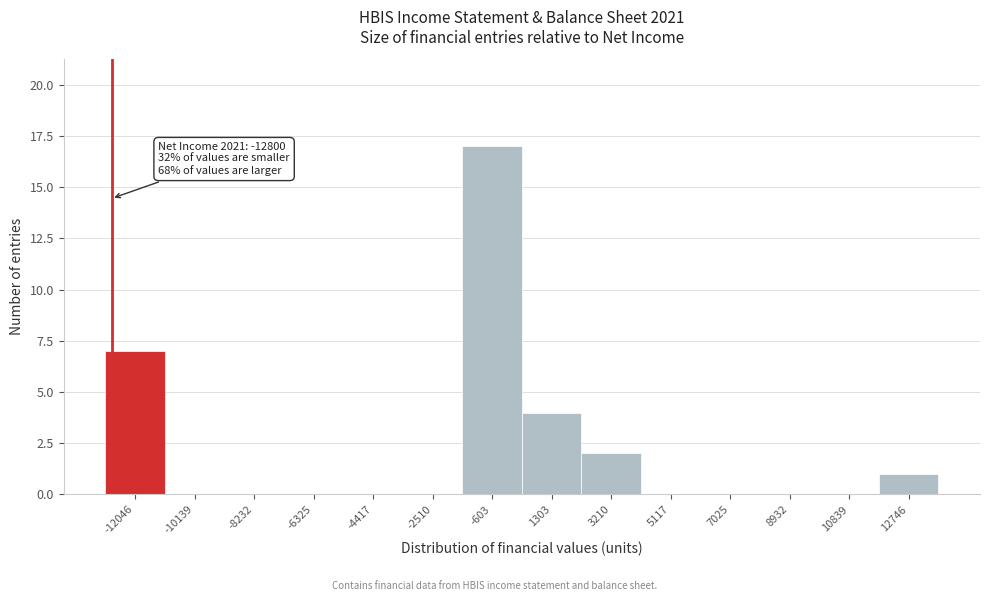

Which range on the x-axis has the tallest bar?

-1600 to 400